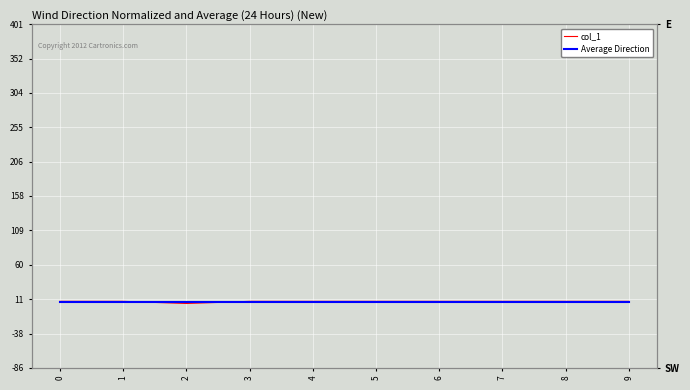

What is the difference between the highest and lowest values at 5?

0.3